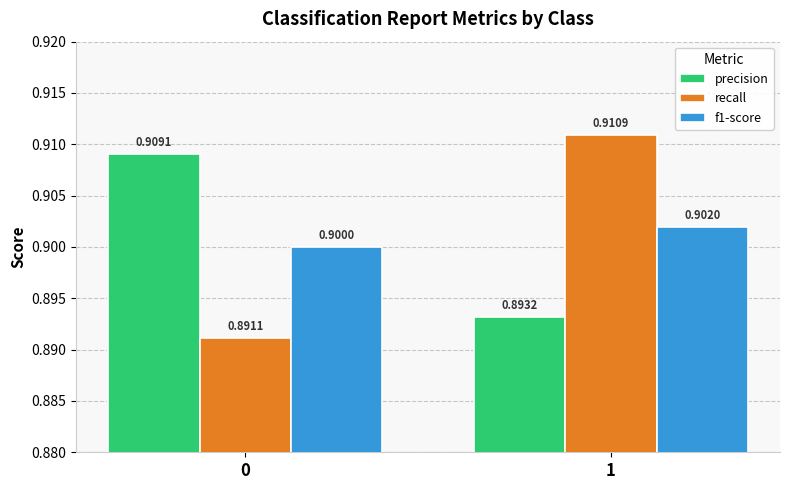

What is the smallest value displayed?

0.9